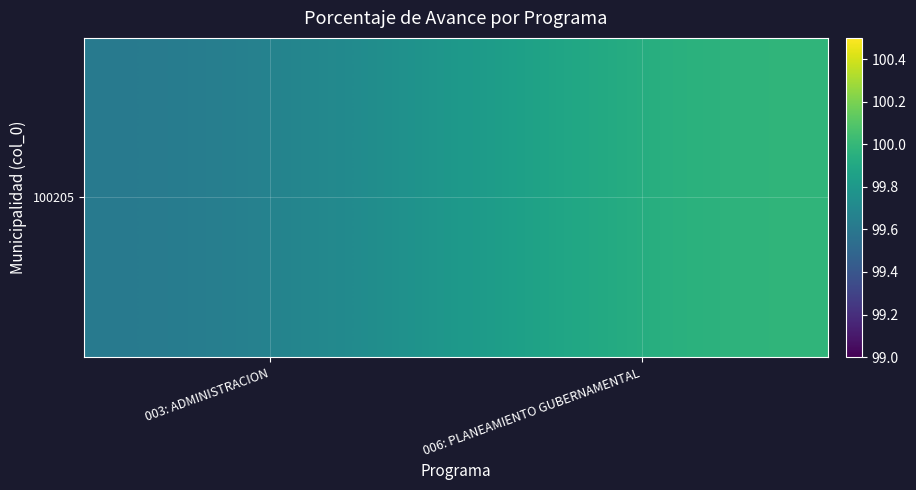

The value at 006: PLANEAMIENTO GUBERNAMENTAL is 100.0. True or false?

True